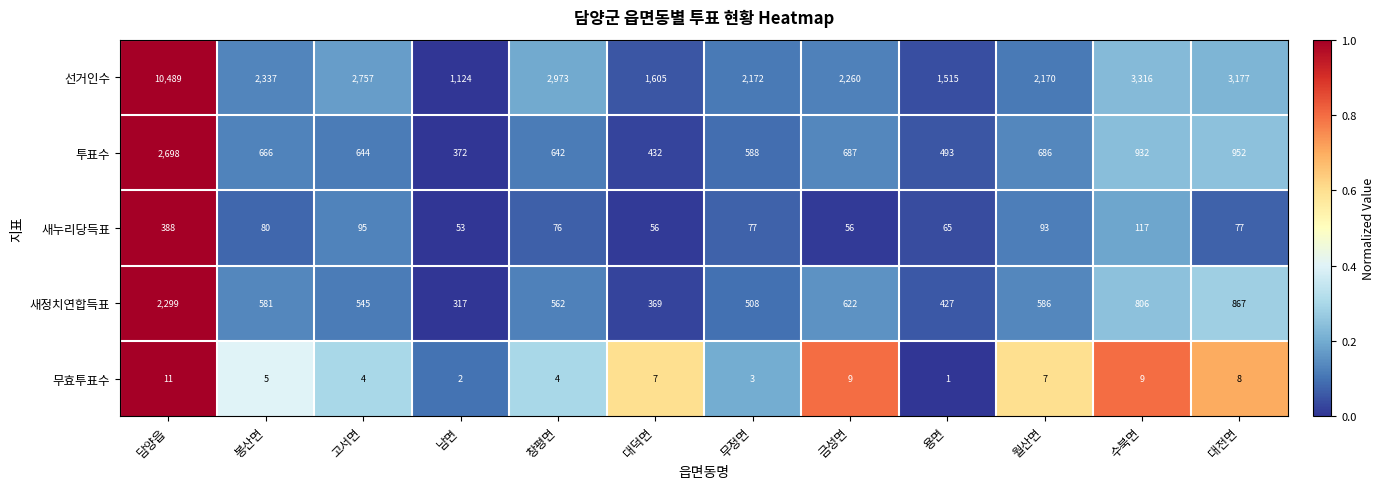

What is the difference between the 투표수 values at 금성면 and 용면?

194